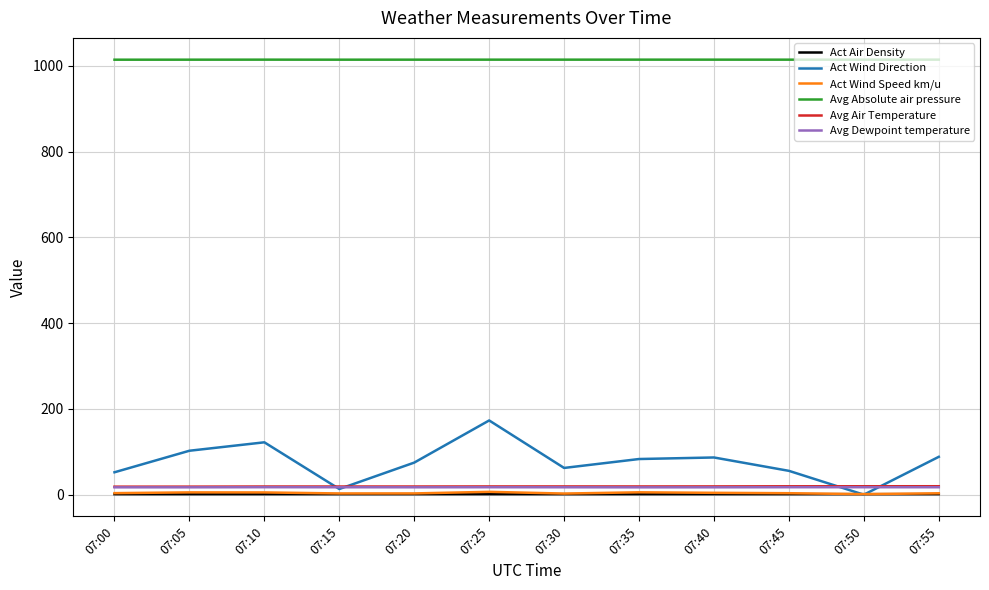

What is the total value across all series at 07:55?

1144.3